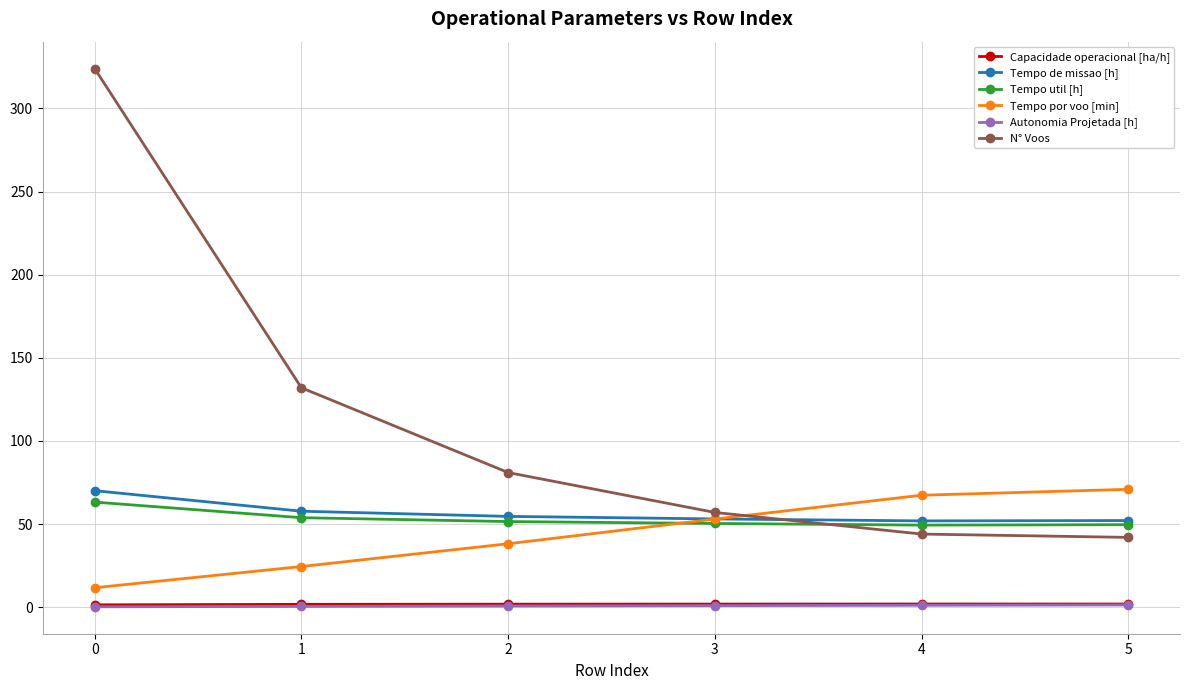

What is the total value across all series at 5?

218.0